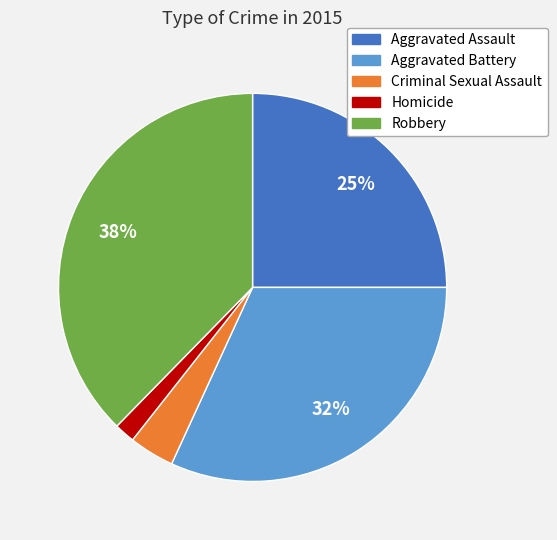

Do Homicide and Aggravated Assault together represent more than half of the pie?

No